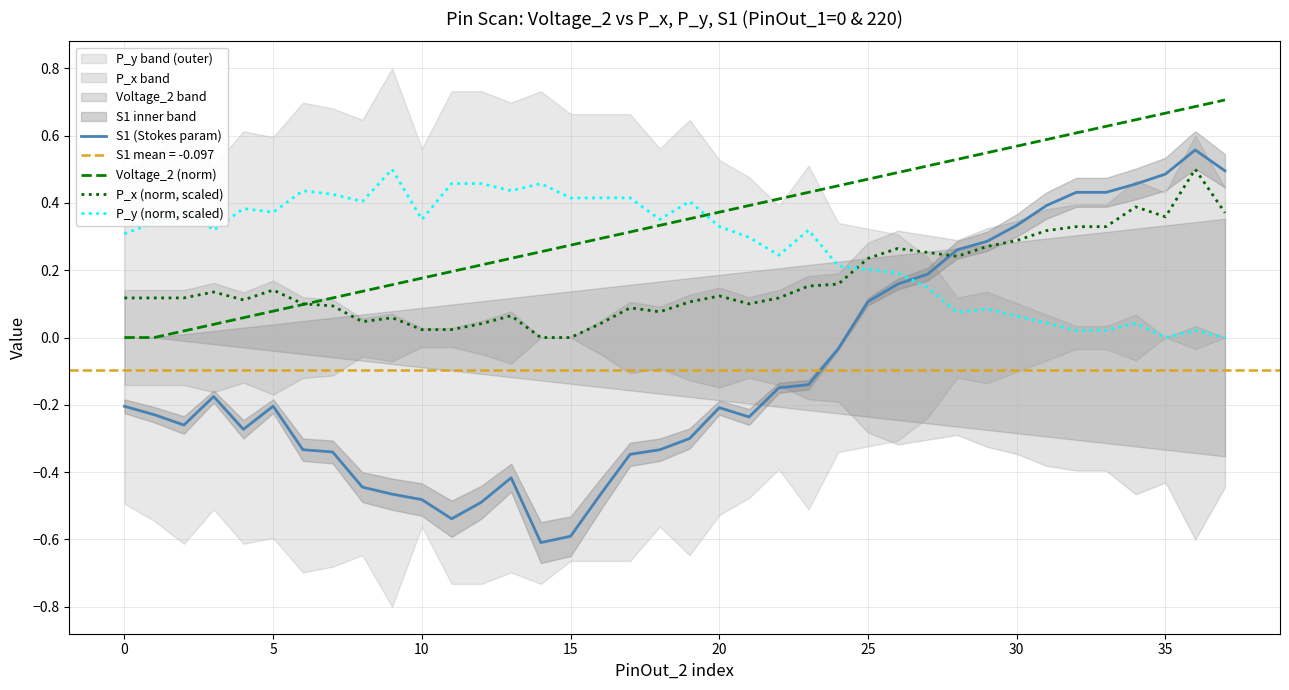

What is the label of the 16th point from the right?

22